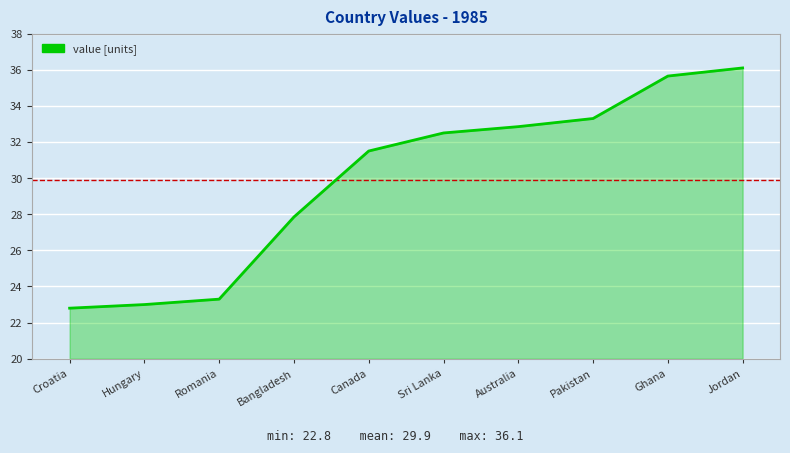

What position from the left is Sri Lanka?

6